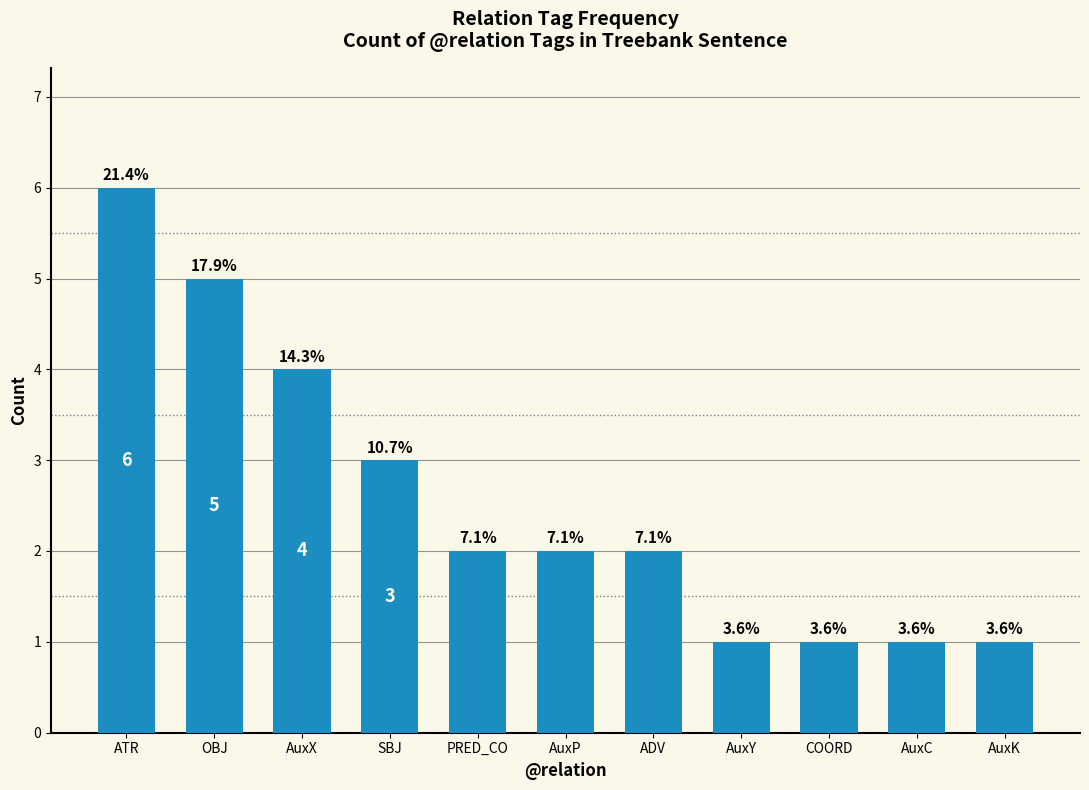

The value at OBJ is 1. True or false?

False